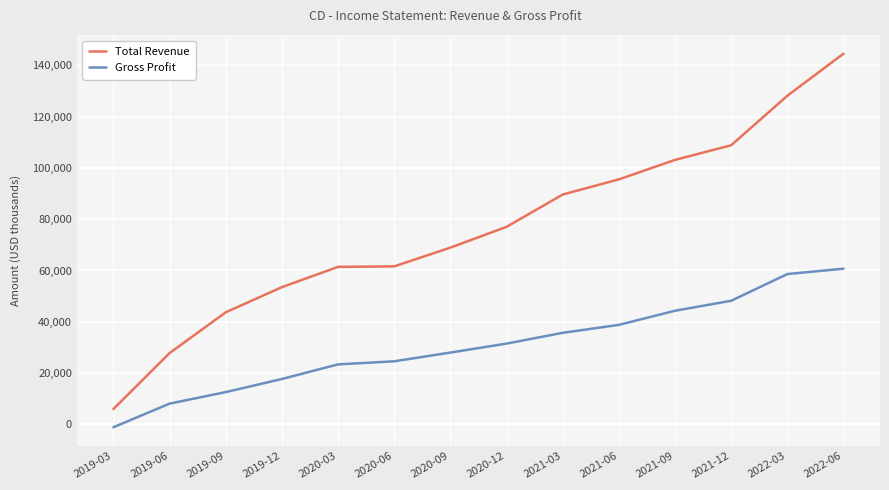

What is the maximum value for Total Revenue?

144500